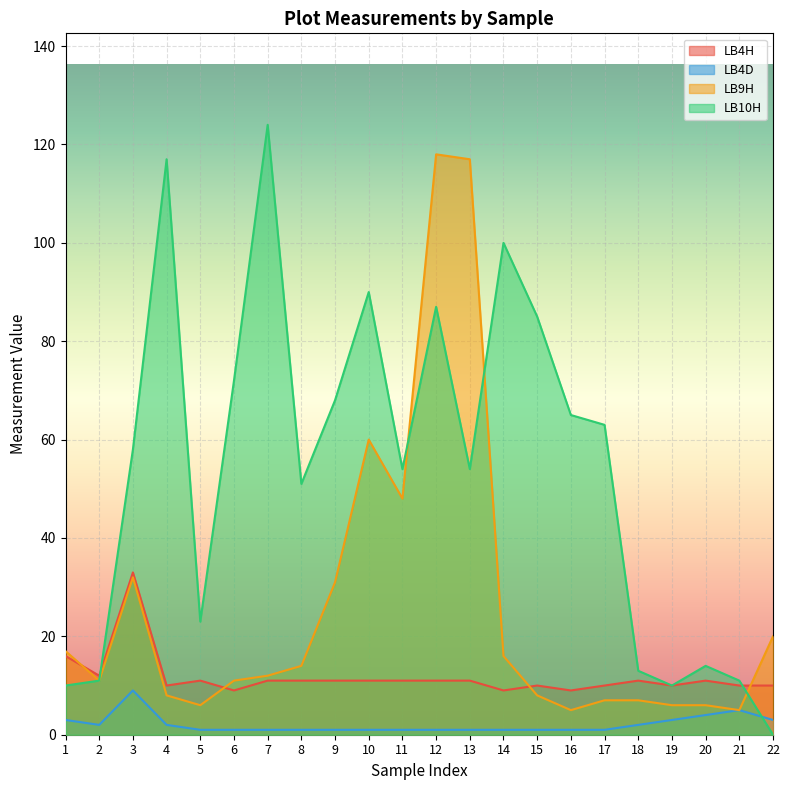

List the series in order of their peak value, lowest first.

LB4D, LB4H, LB9H, LB10H